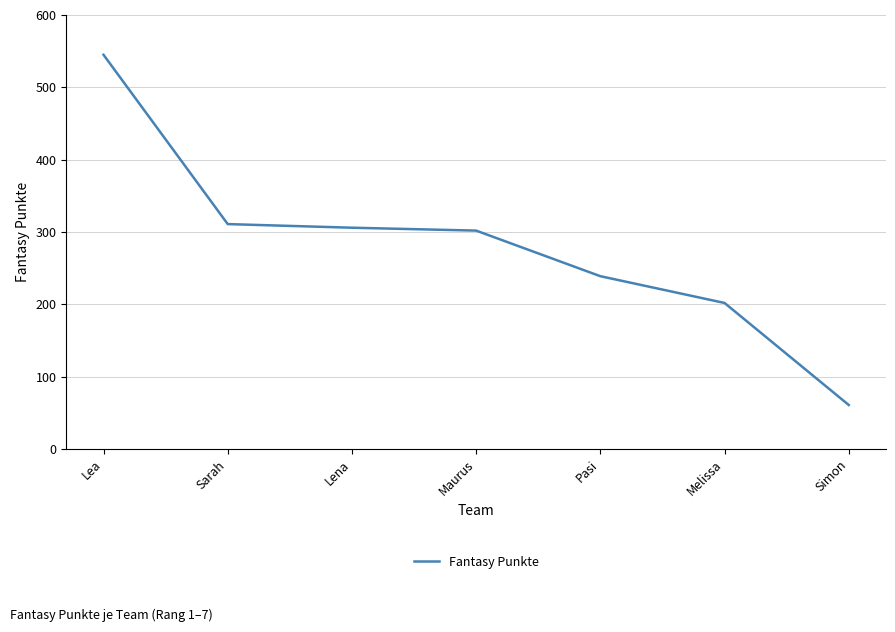

Which has a higher value, Lea or Maurus?

Lea